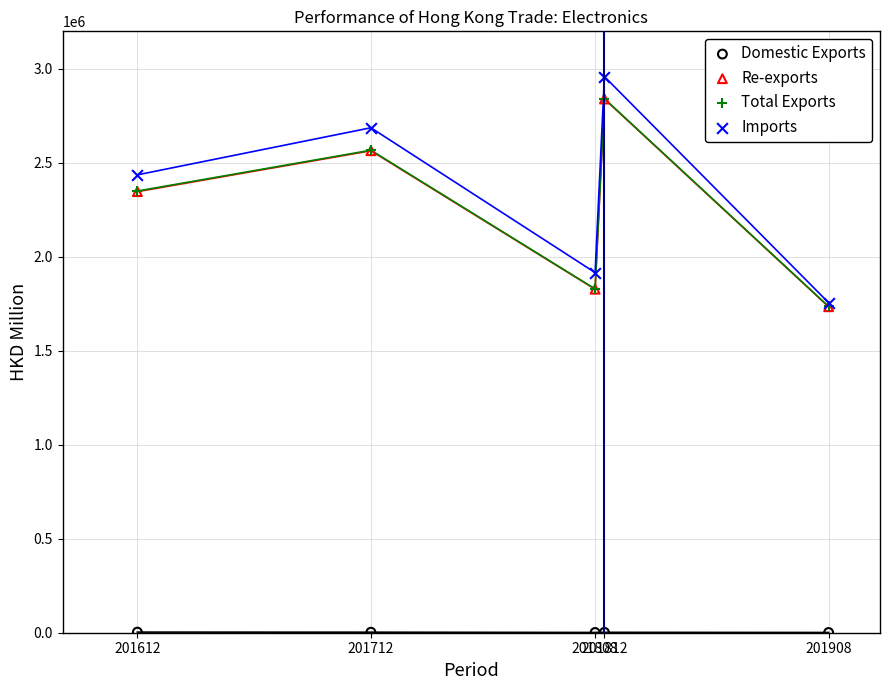

Which series reaches the minimum Y coordinate?

Domestic Exports